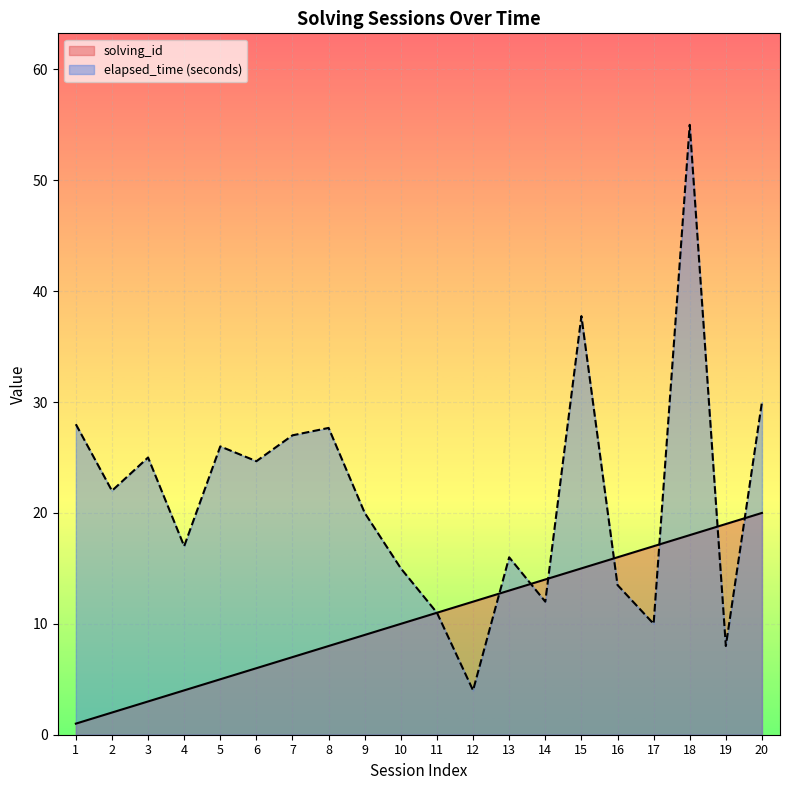

List the labels in order of solving_id value, largest first.

20, 19, 18, 17, 16, 15, 14, 13, 12, 11, 10, 9, 8, 7, 6, 5, 4, 3, 2, 1